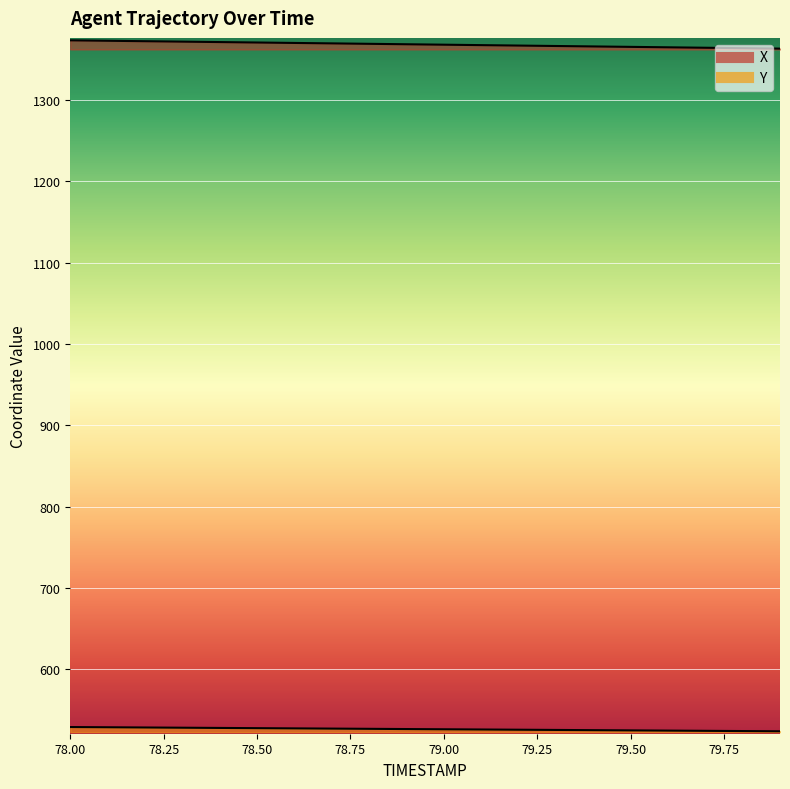

Where does the X series first go above 1368?

78.0